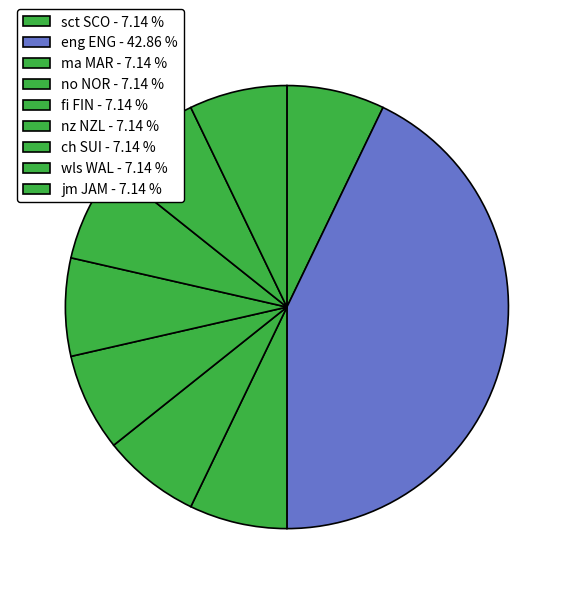

How many segments does this pie chart have?

9